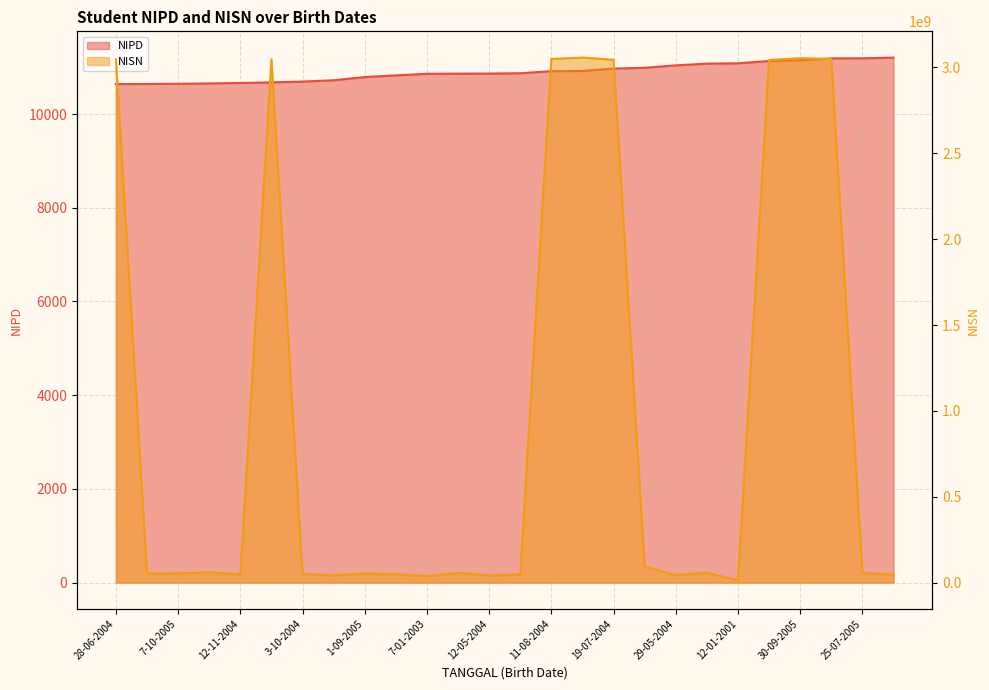

True or false: NISN and NIPD cross at least once.

False